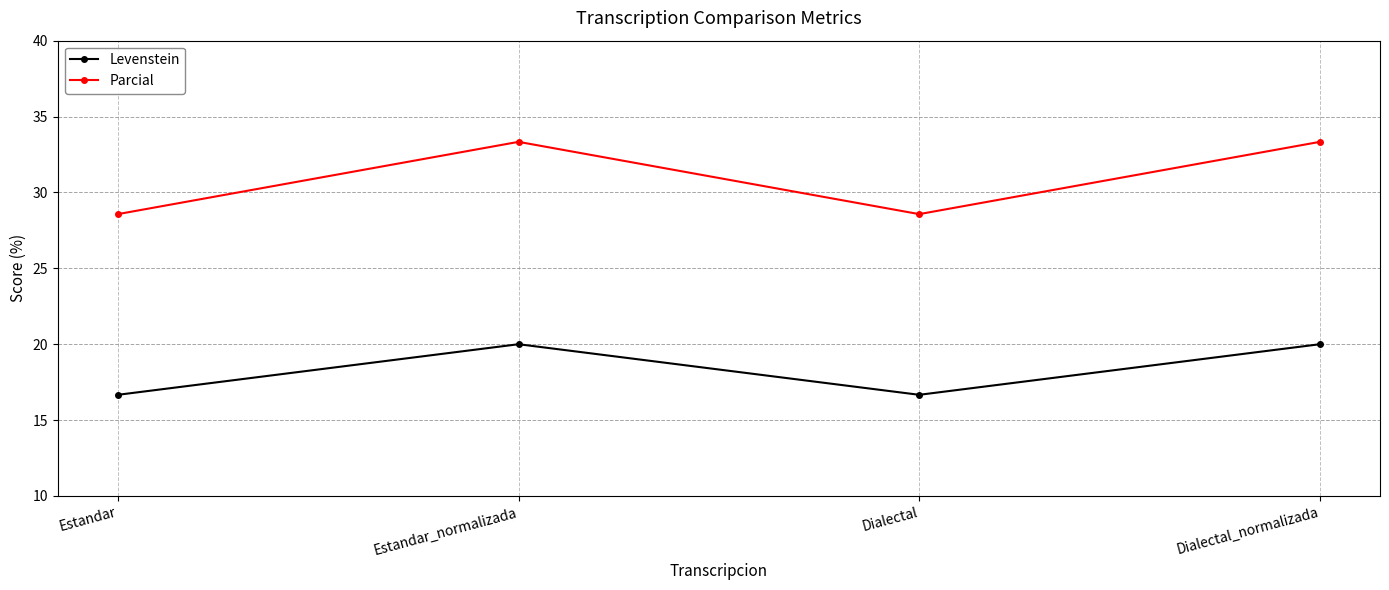

Is the value of Levenstein at Dialectal_normalizada greater than the value of Parcial at Estandar?

No